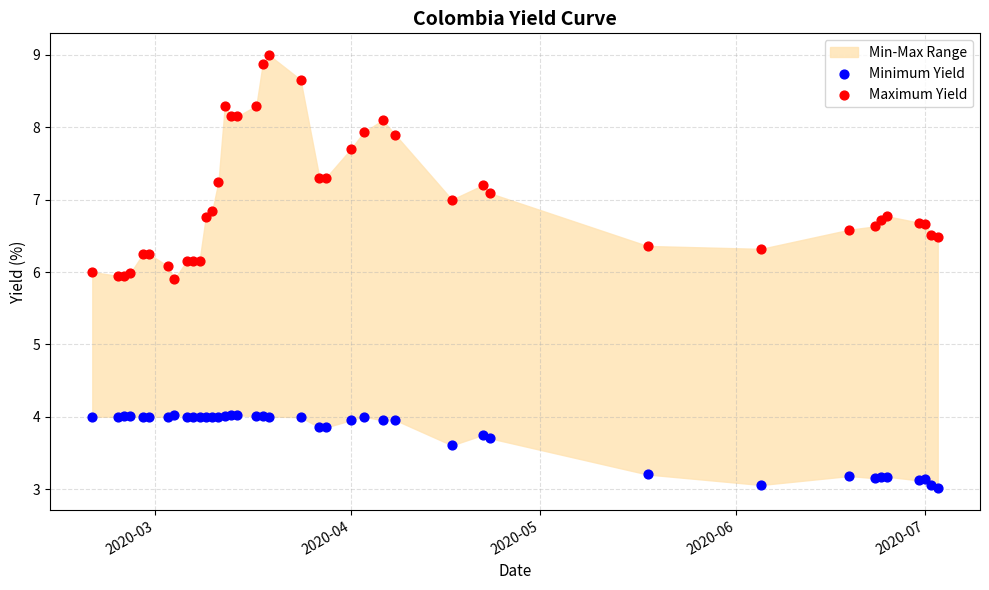

Which series reaches the minimum Y coordinate?

Minimum Yield